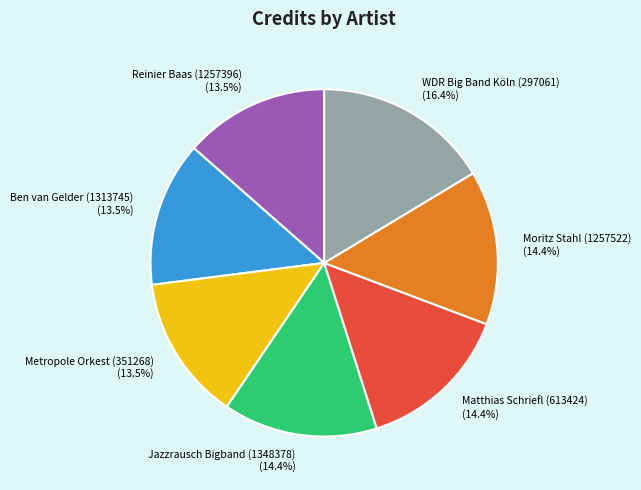

Does any single category account for the majority?

No